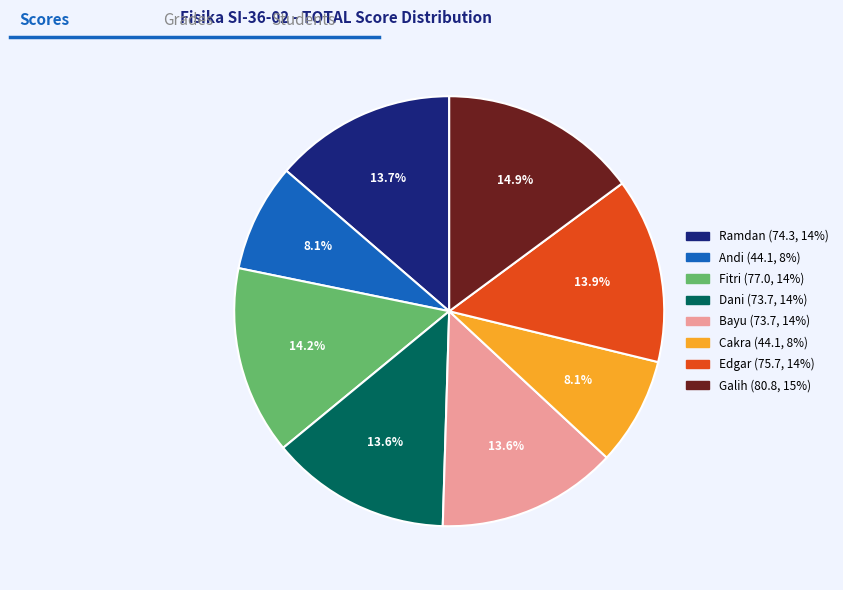

Count the number of slices in the pie.

8